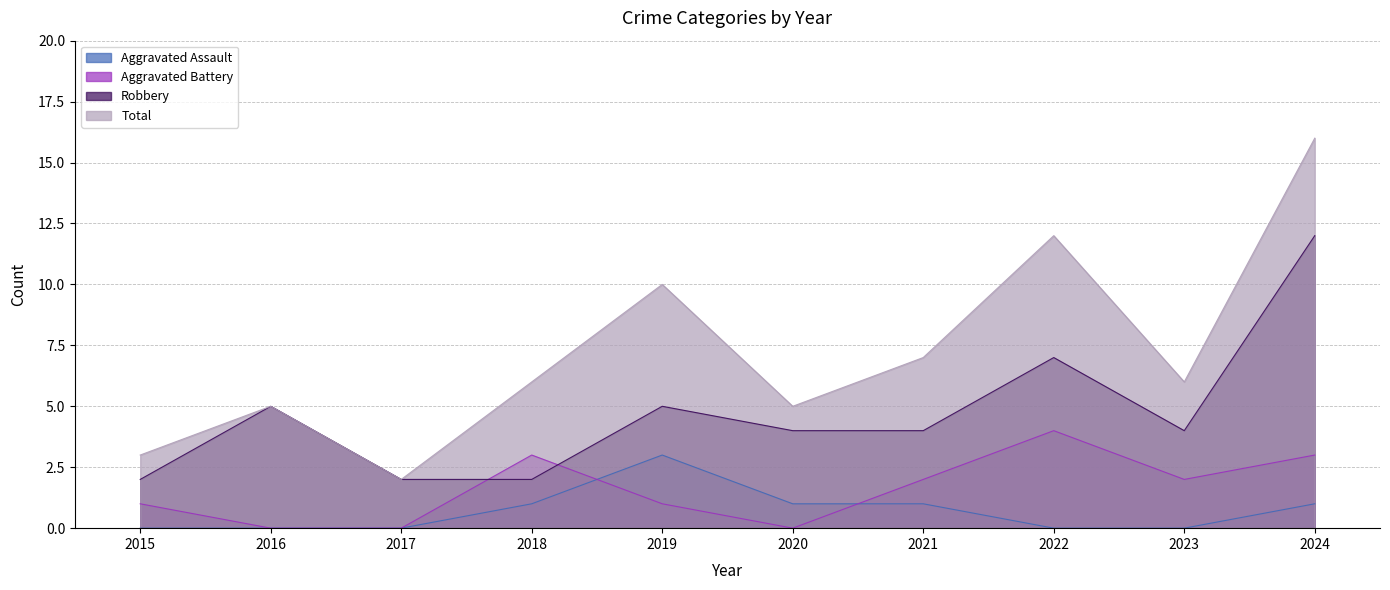

How many data points in Aggravated Assault are above 1?

1